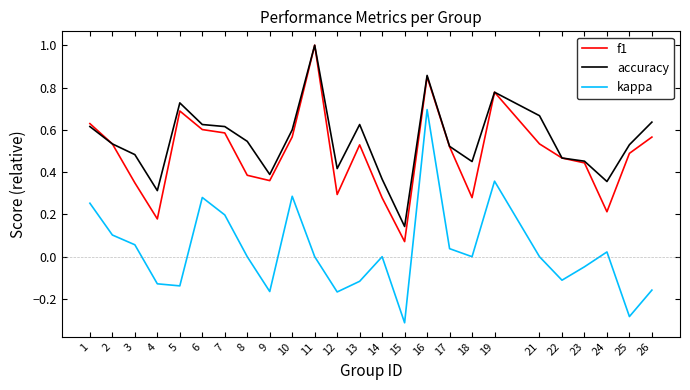

Which series has the largest range (max minus min)?

kappa